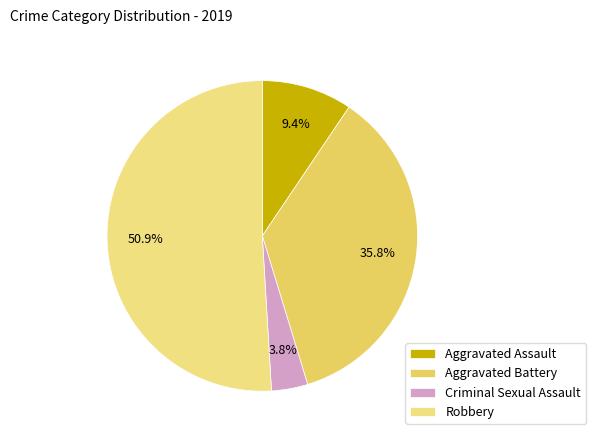

Is there any slice that represents more than half of the pie?

Yes